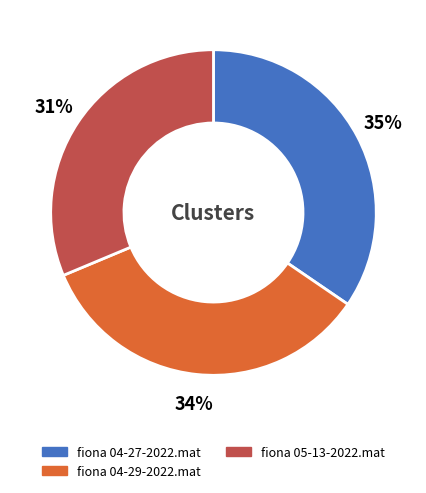

What percentage is the fiona 04-29-2022.mat slice, to the nearest percent?

34%